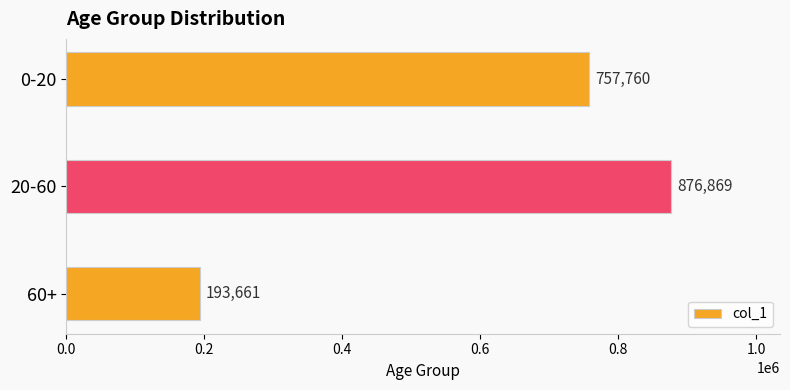

Approximately how many times larger is the value at 60+ compared to 0-20?

0.3